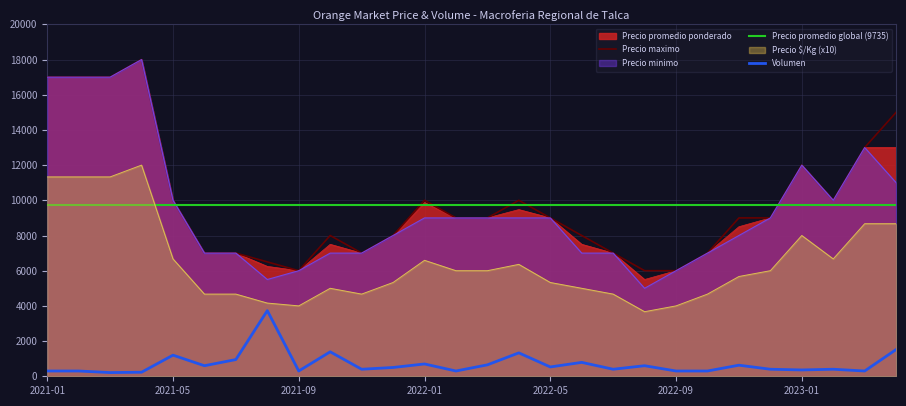

Is the value of Precio minimo at 2022-06 greater than the value of Precio maximo at 2022-01?

No